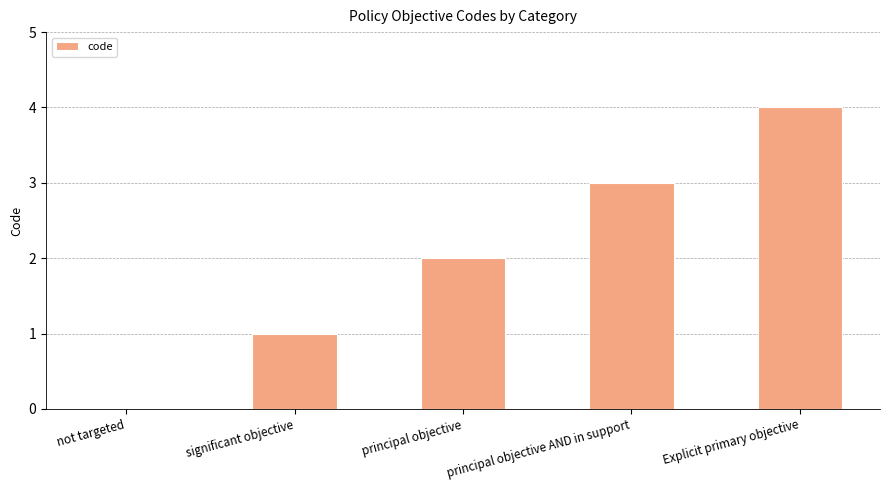

The value at Explicit primary objective is 2. True or false?

False